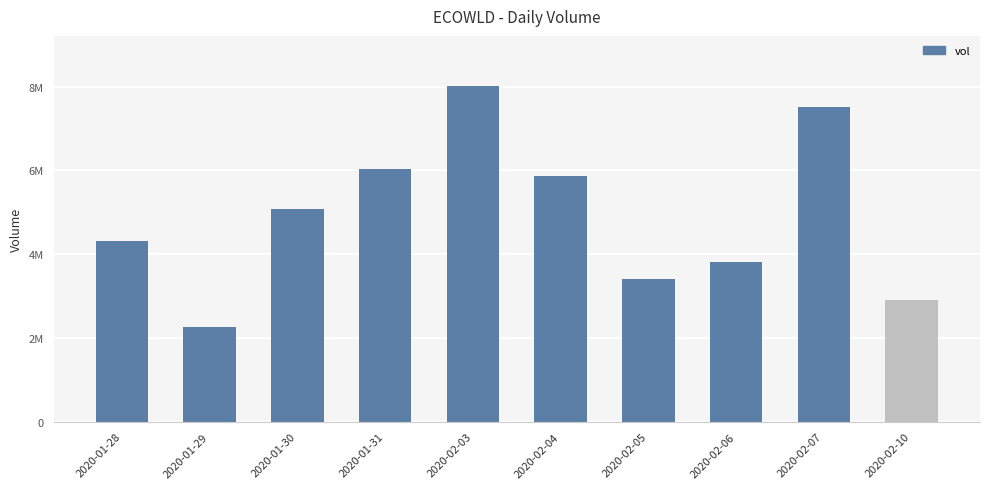

Are the bars horizontal?

No